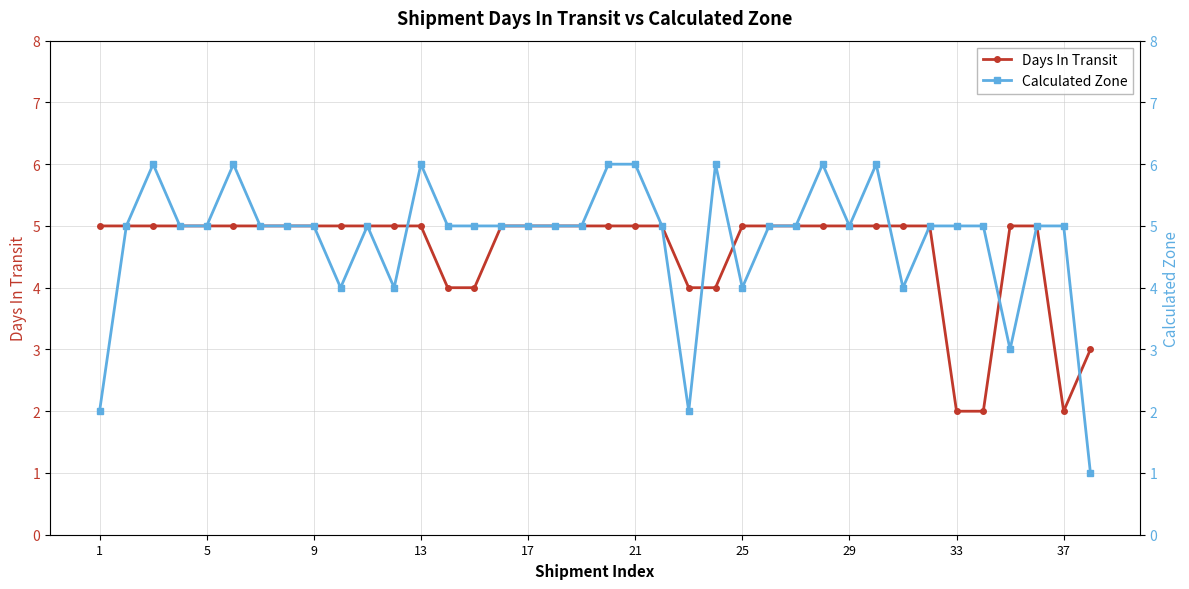

True or false: Days In Transit has a value of 2 at 29.

False